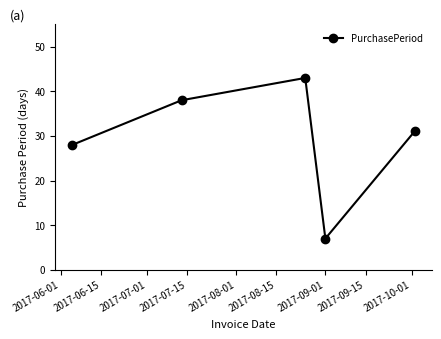

Reading right to left, what are all the values shown in this chart?

31	7	43	38	28